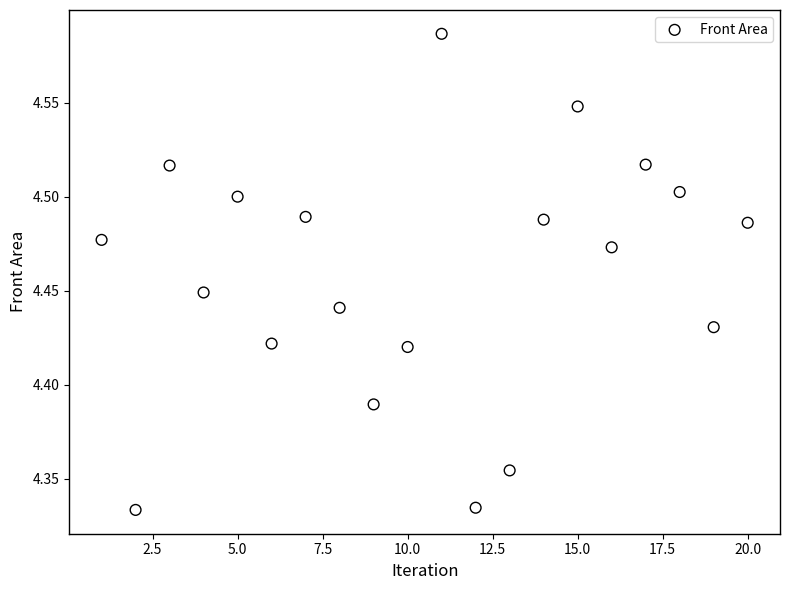

What is the range of Y values (max minus min)?

0.3